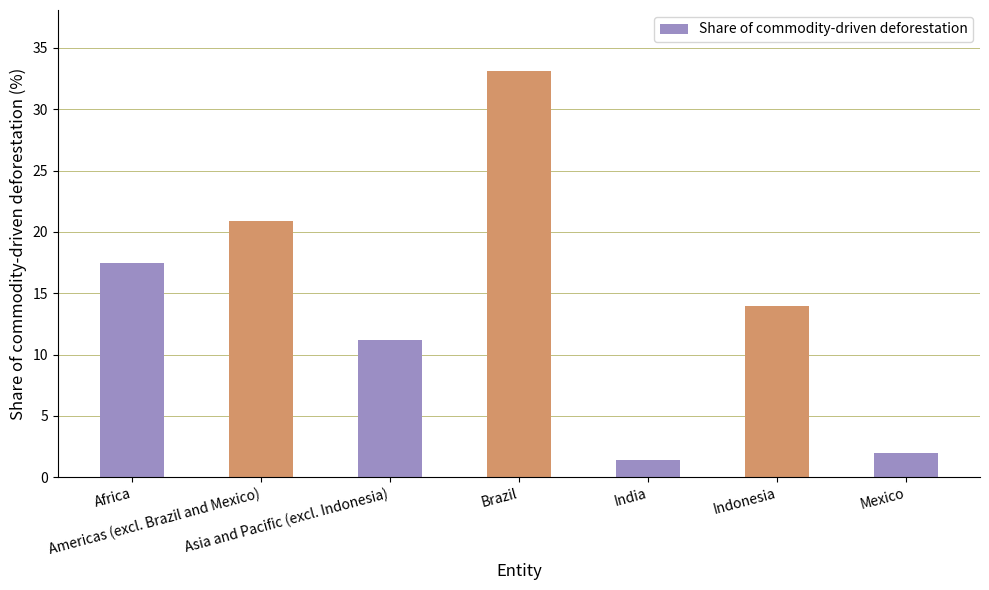

List the labels in order of value, smallest first.

India, Mexico, Asia and Pacific (excl. Indonesia), Indonesia, Africa, Americas (excl. Brazil and Mexico), Brazil